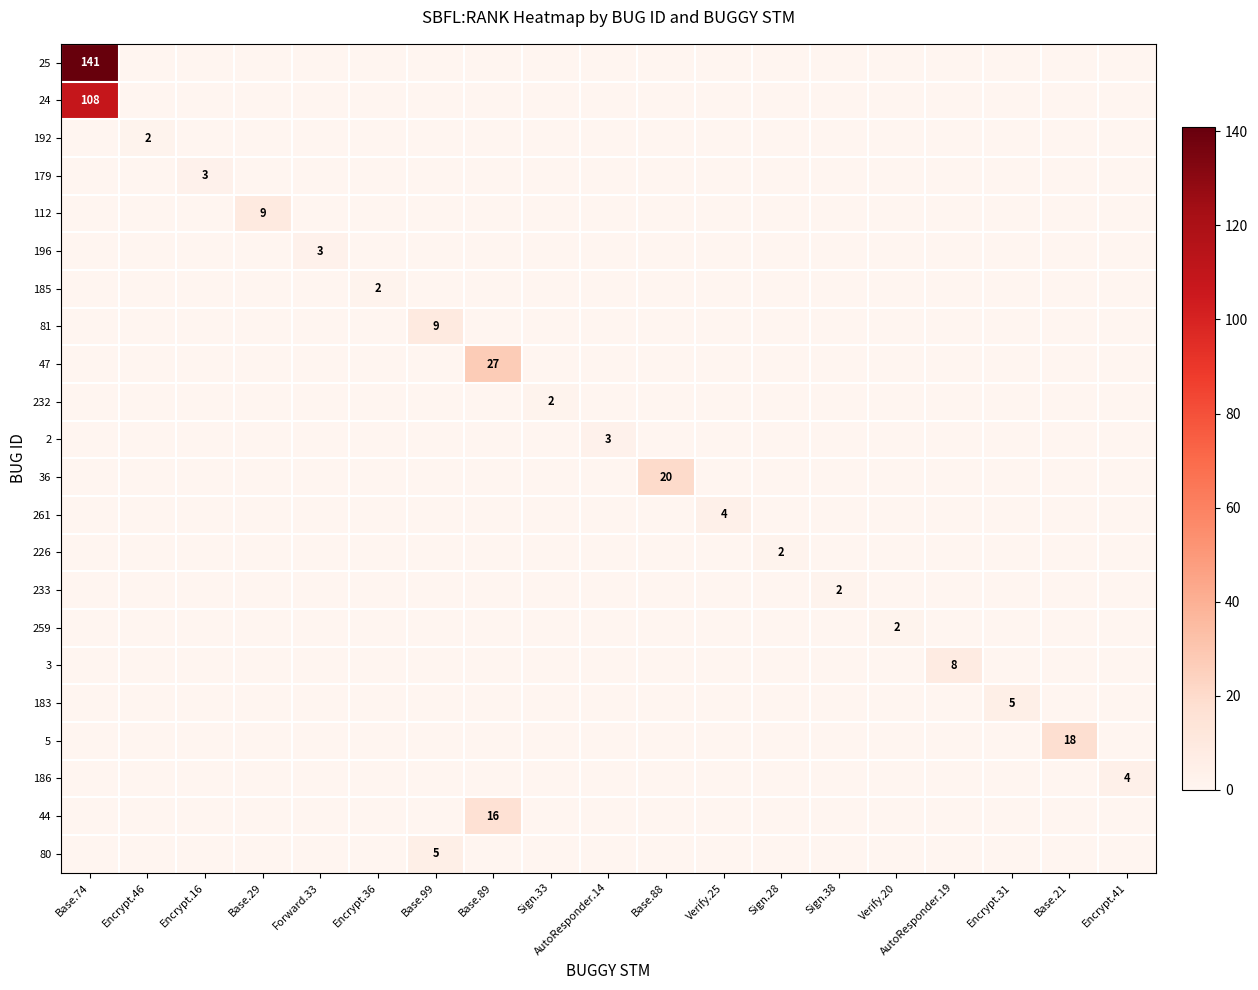

Between Base.74 and Encrypt.16, which is larger?

Base.74